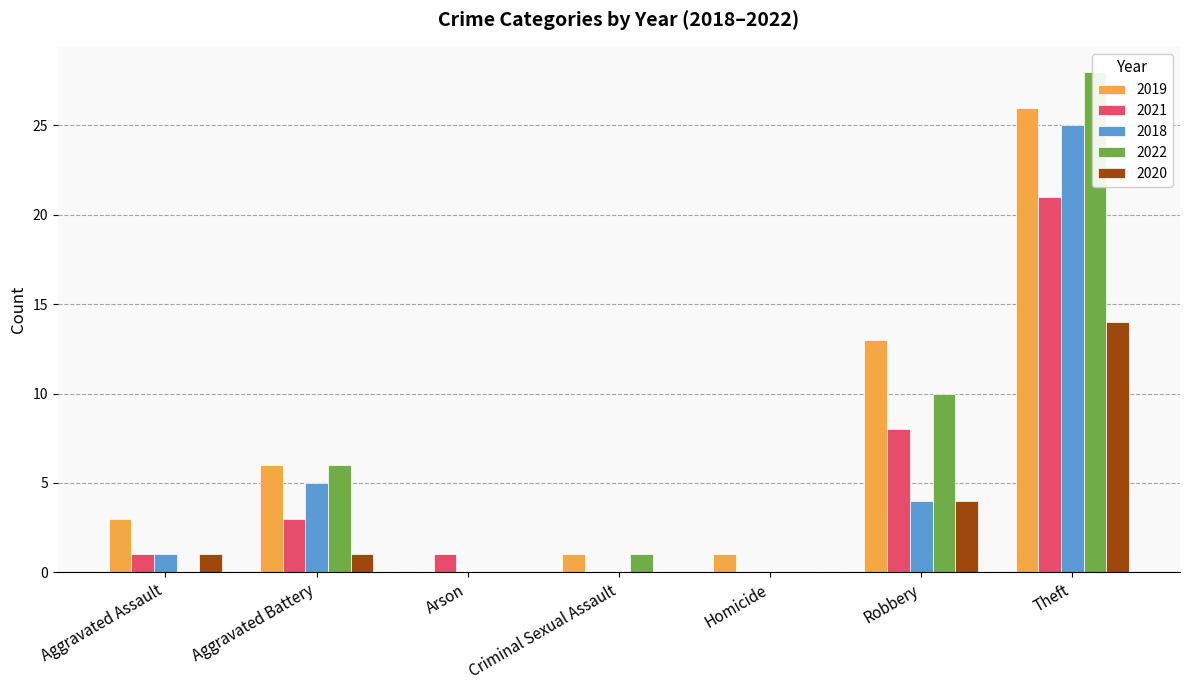

Are the bars horizontal?

No